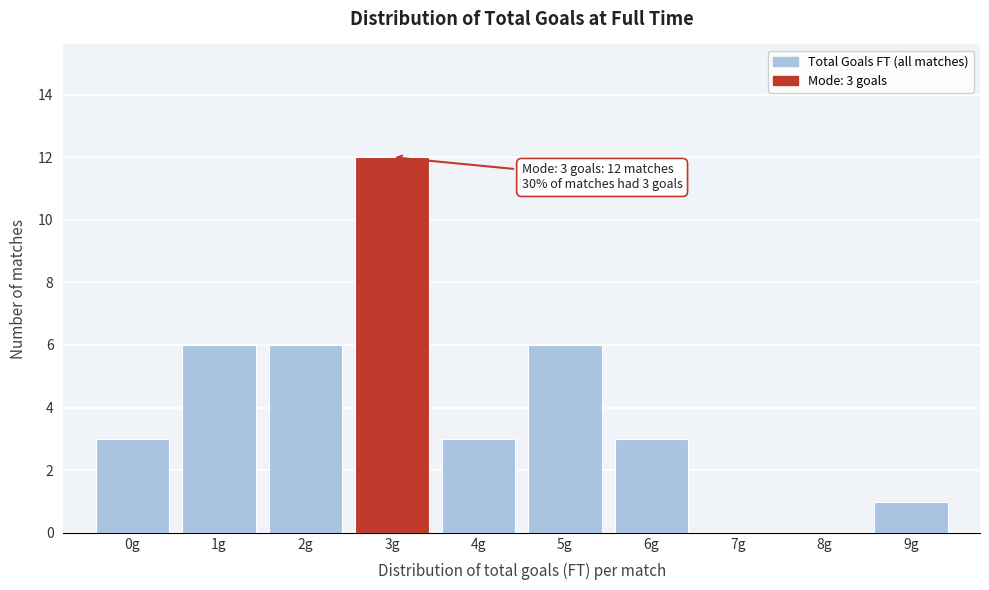

Over which range of the x-axis is the bar tallest?

2.5 to 3.5